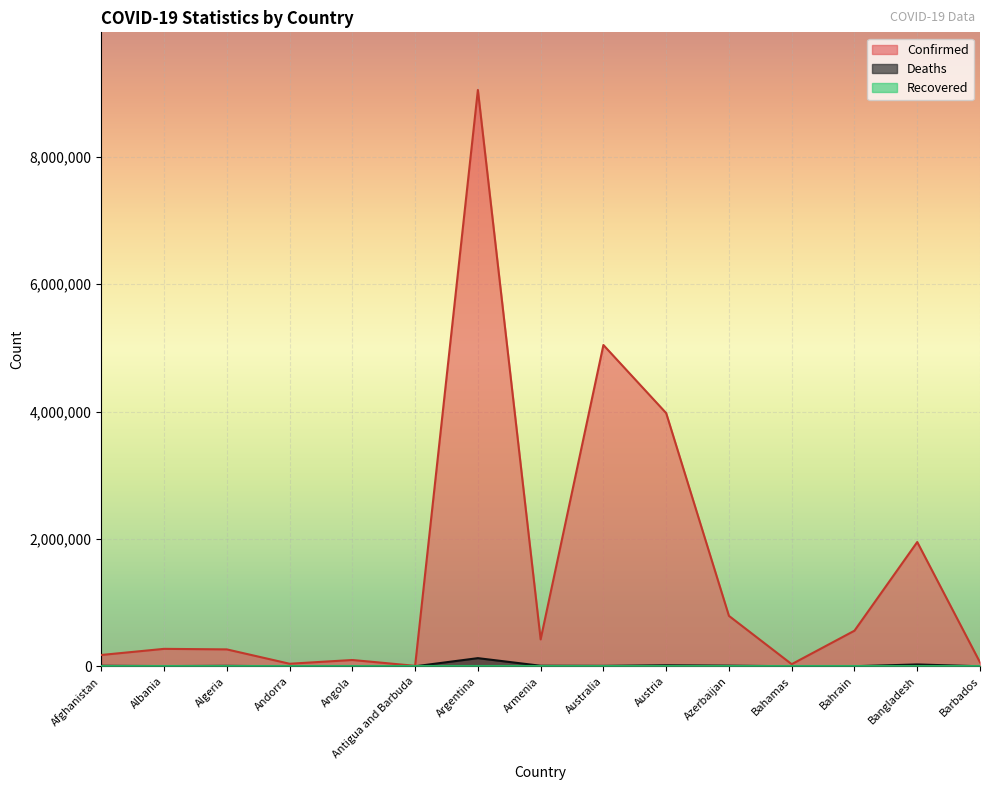

Where does the Deaths series first go above 6560?

Afghanistan